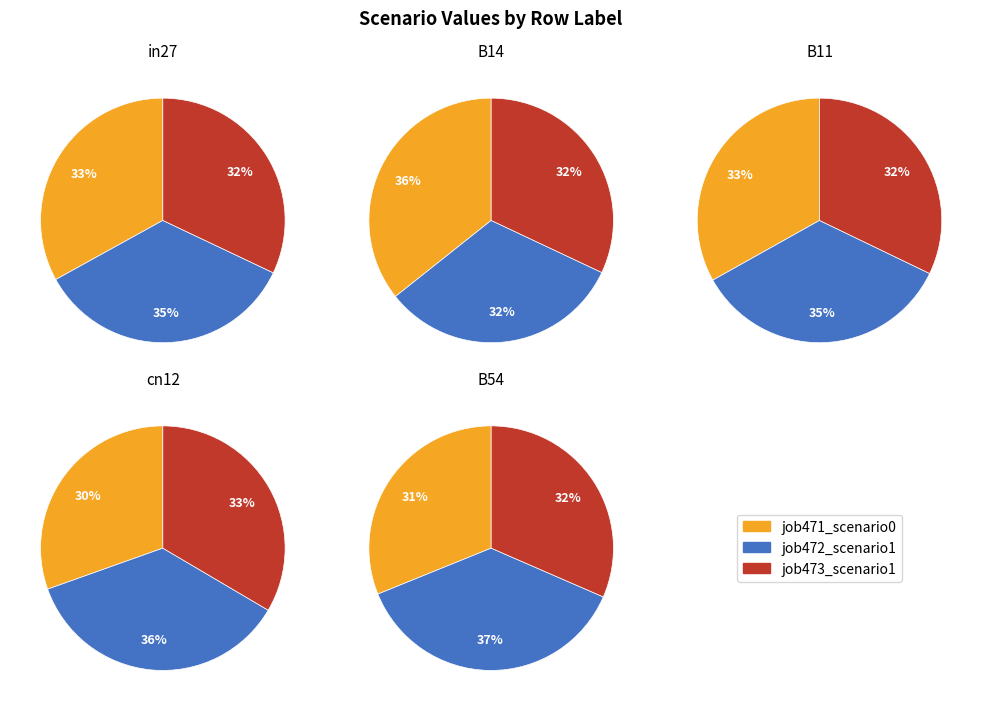

The in27 slice represents 22% of the pie. True or false?

False